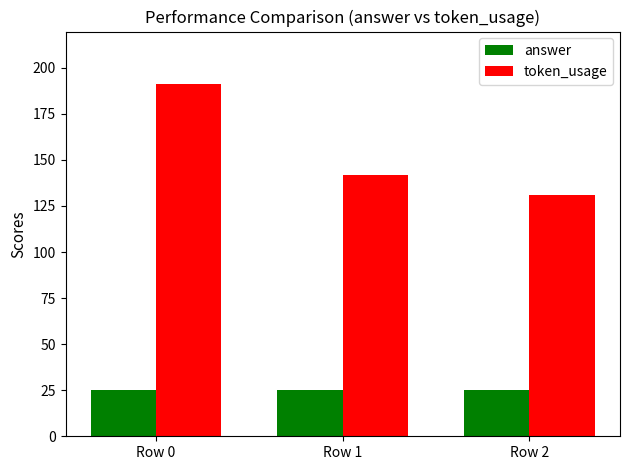

Count the number of categories in the chart.

3